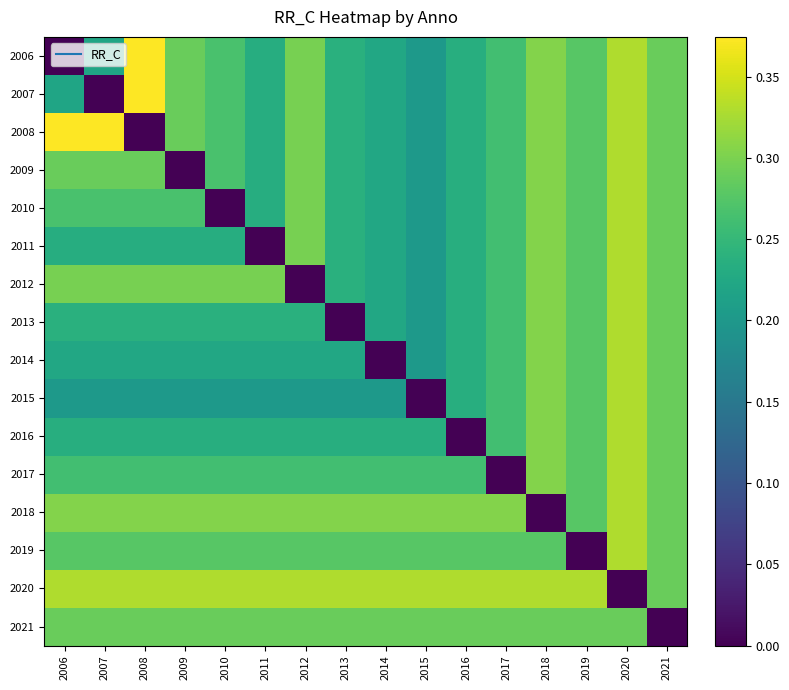

Between 2009 and 2007, which is larger?

2009